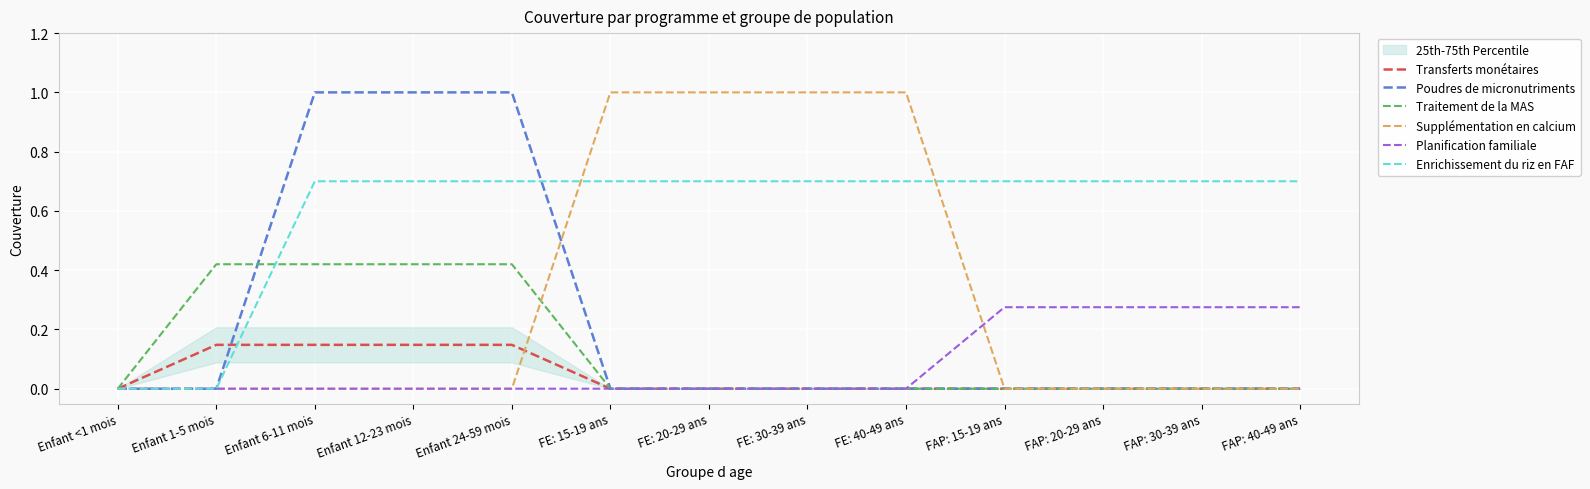

The value of Planification familiale at FAP: 15-19 ans is 0.3. True or false?

True